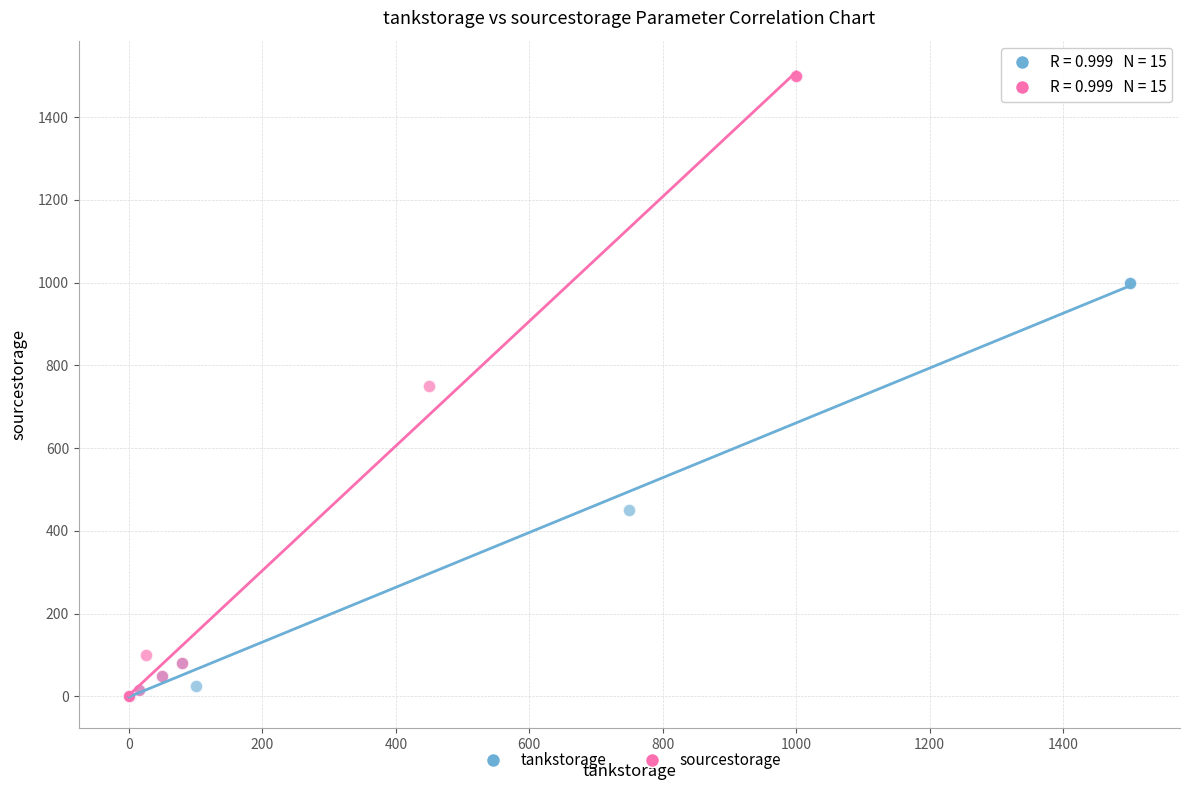

Which series has the largest Y range (max minus min)?

sourcestorage